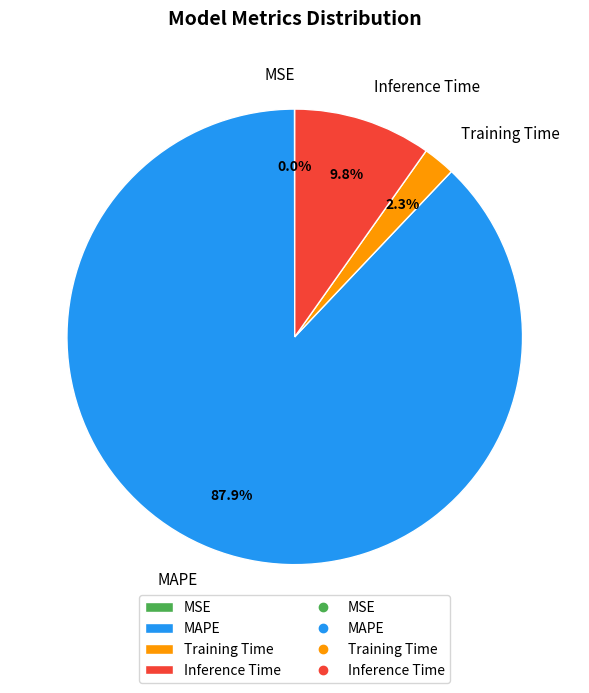

To the nearest percent, what percentage of the pie is Inference Time?

10%